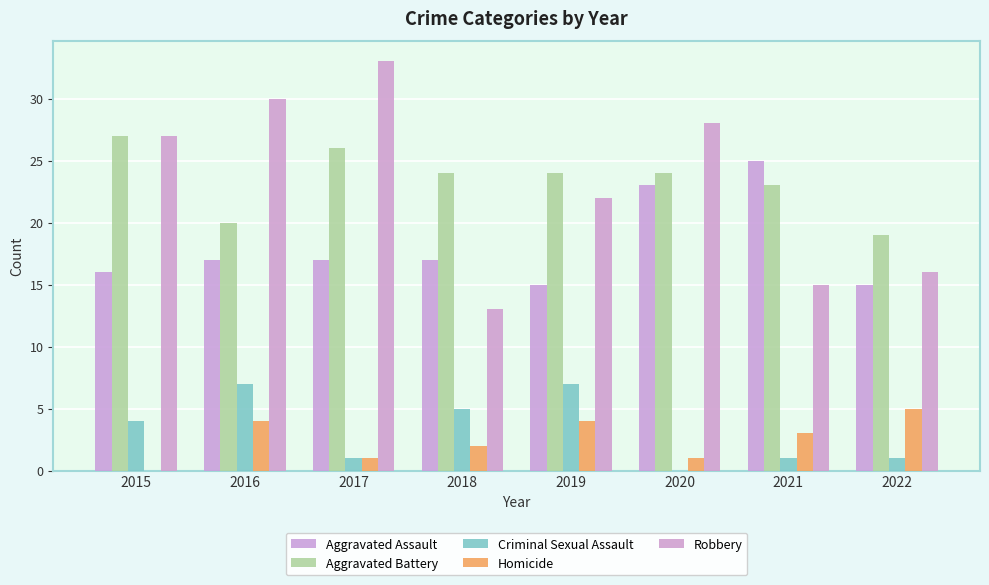

Which series has the largest total across all categories?

Aggravated Battery